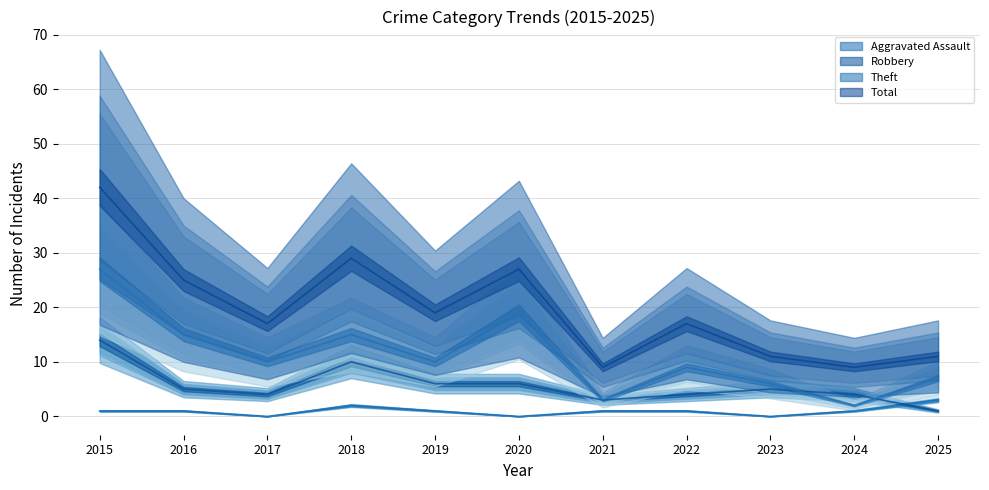

True or false: Aggravated Assault and Theft intersect in this chart.

False